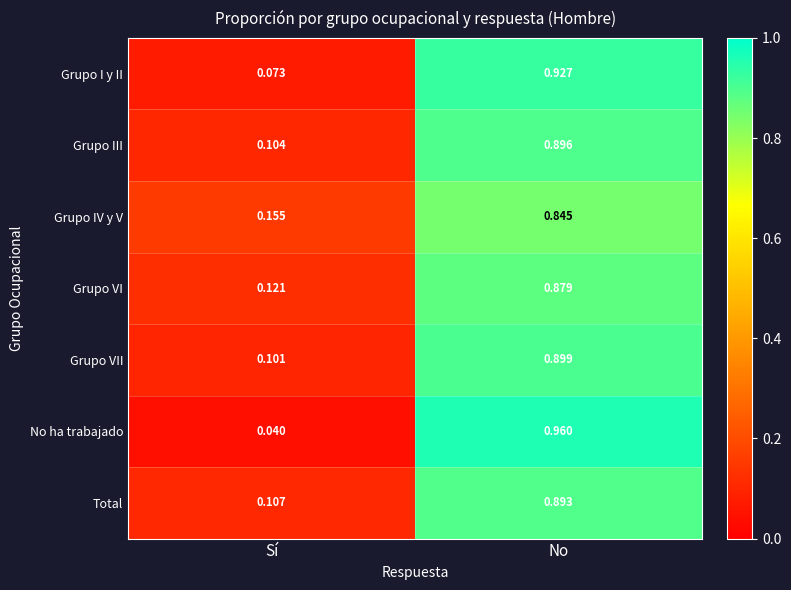

Which category has the lowest value across all series?

Sí